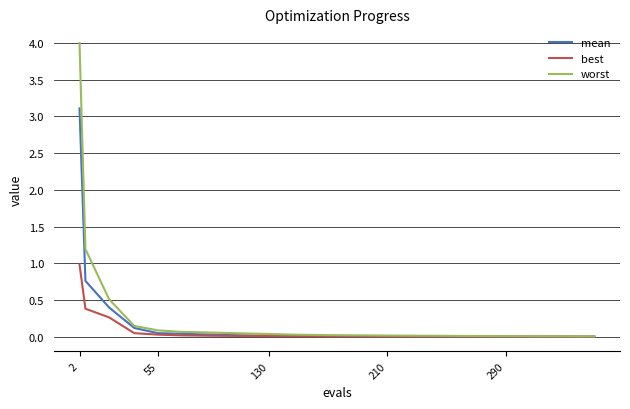

Count the number of data series in this chart.

3